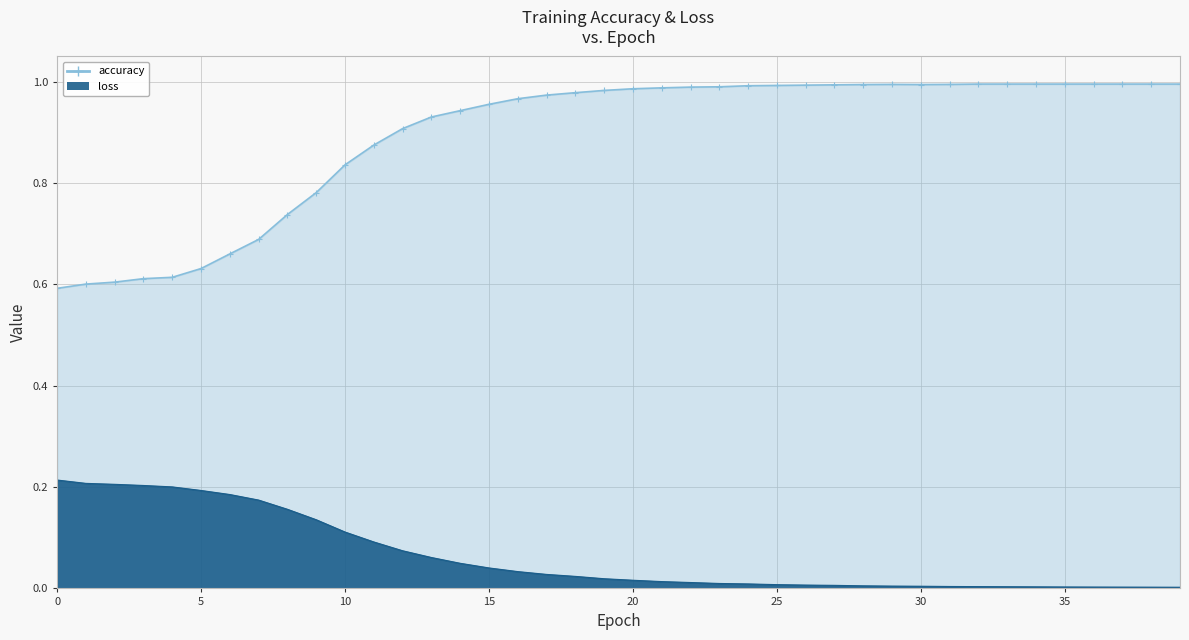

Is it true that loss equals 0.0 at 35?

True